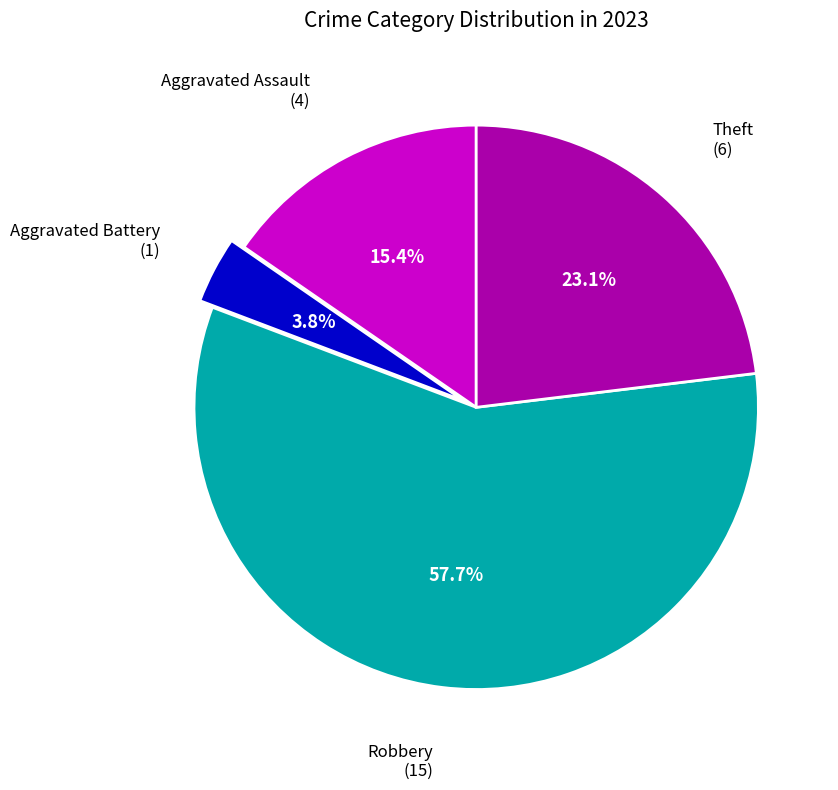

Is there a majority slice in this chart?

Yes